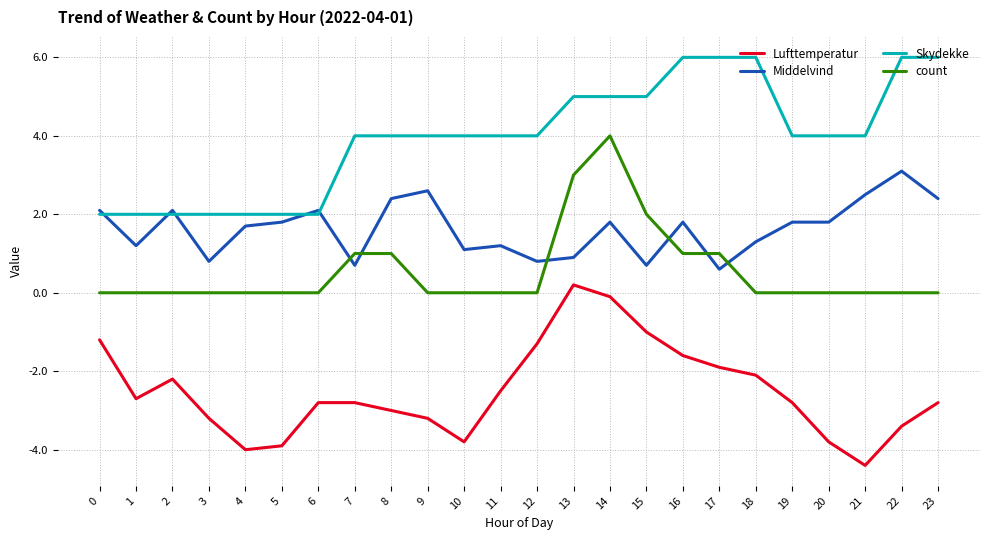

Between which two adjacent categories do Middelvind and count first intersect?

6 and 7